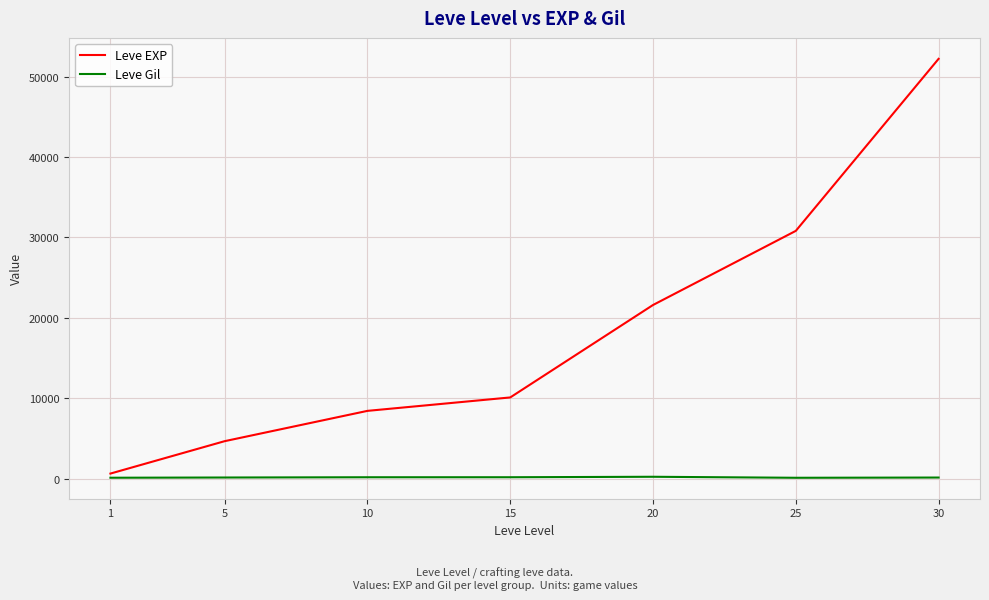

What is the difference between the highest and lowest values at 25?

30713